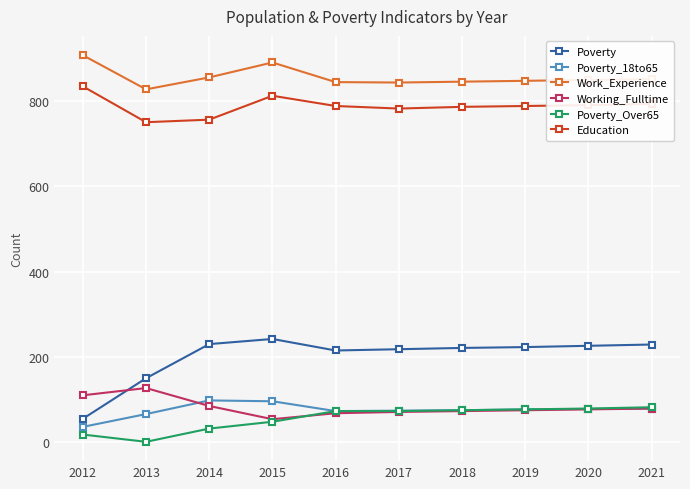

The Poverty series shows 87 at 2021. True or false?

False